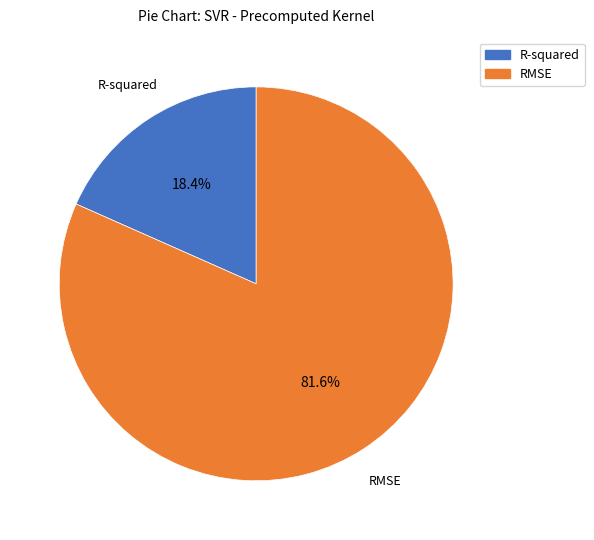

What percentage is the RMSE slice, to the nearest percent?

82%